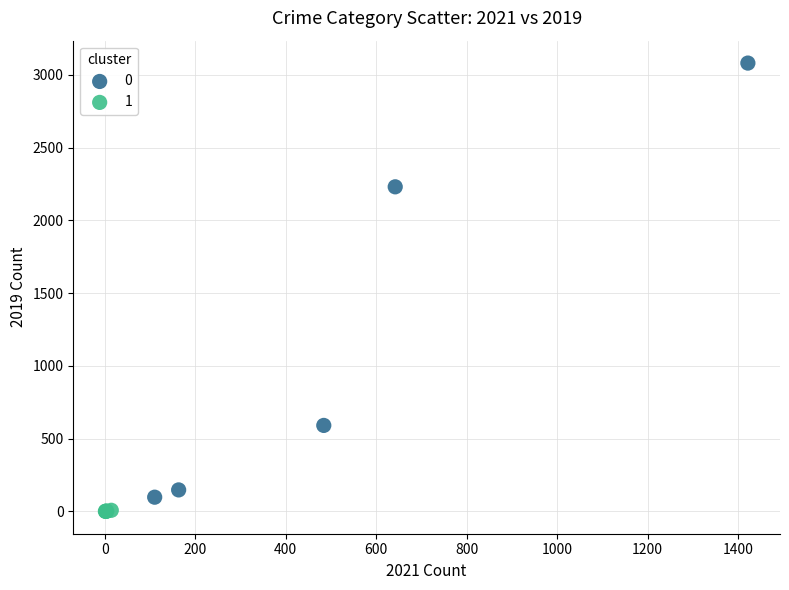

What are all the series names shown in the legend?

0, 1